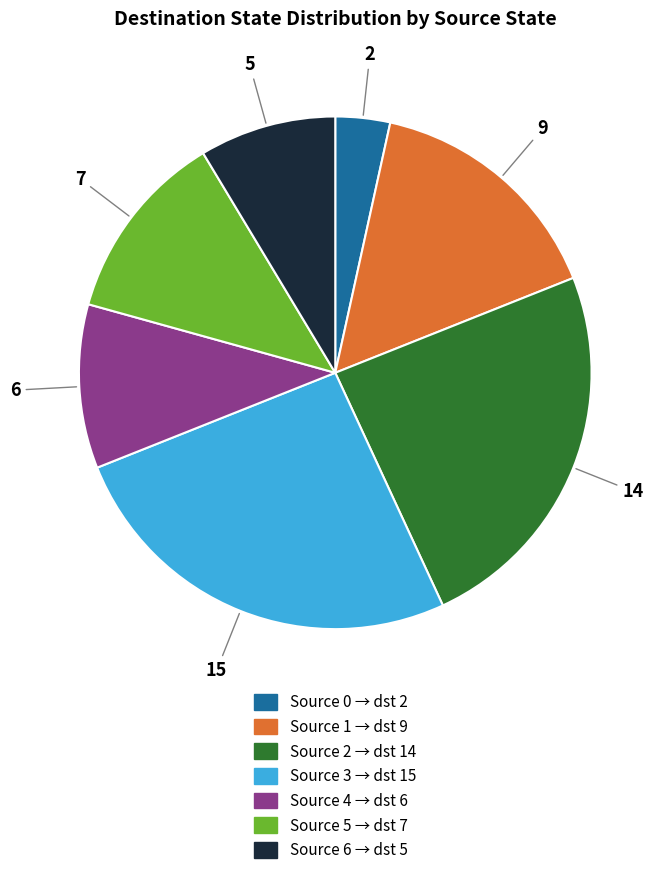

Does any single category account for the majority?

No